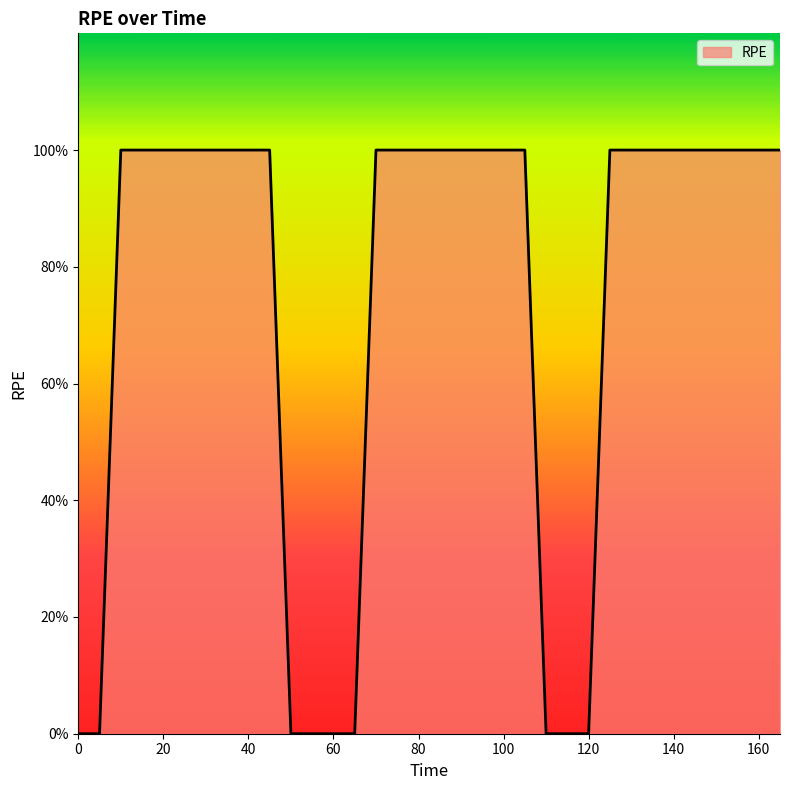

Reading left to right, extract all data points from this chart.

0	0	1	1	1	1	1	1	1	1	0	0	0	0	1	1	1	1	1	1	1	1	0	0	0	1	1	1	1	1	1	1	1	1